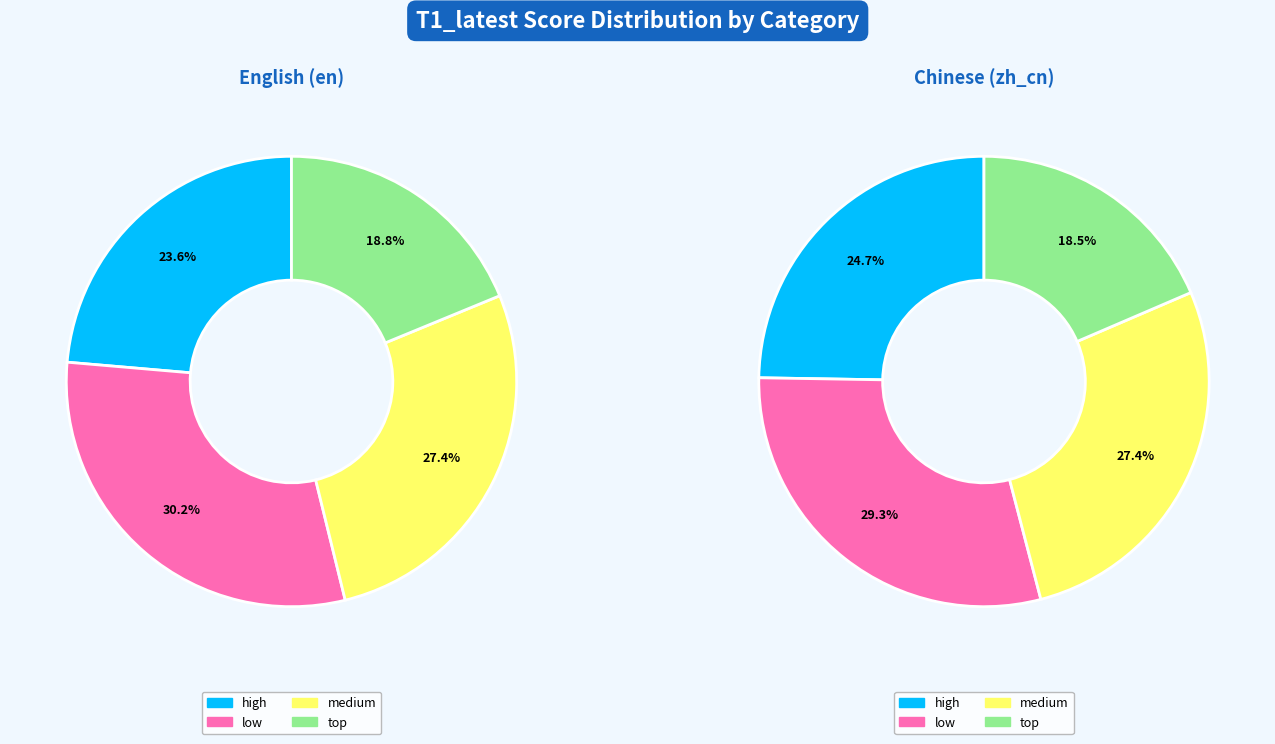

Is it true that low is 18% of the pie?

False